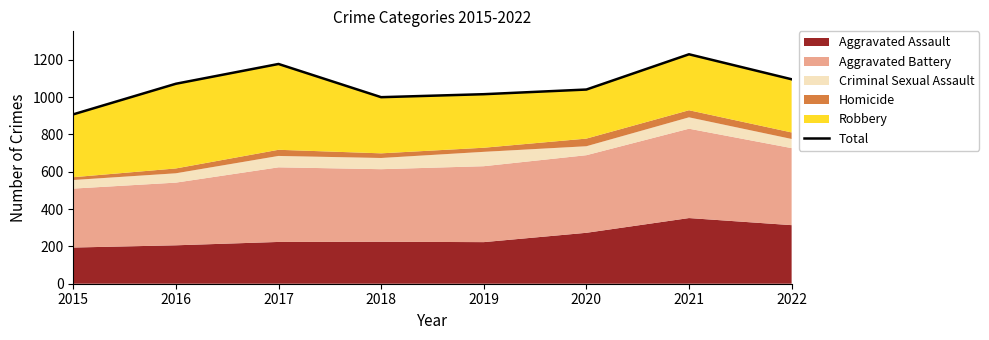

What is the difference between the maximum and minimum values?

322